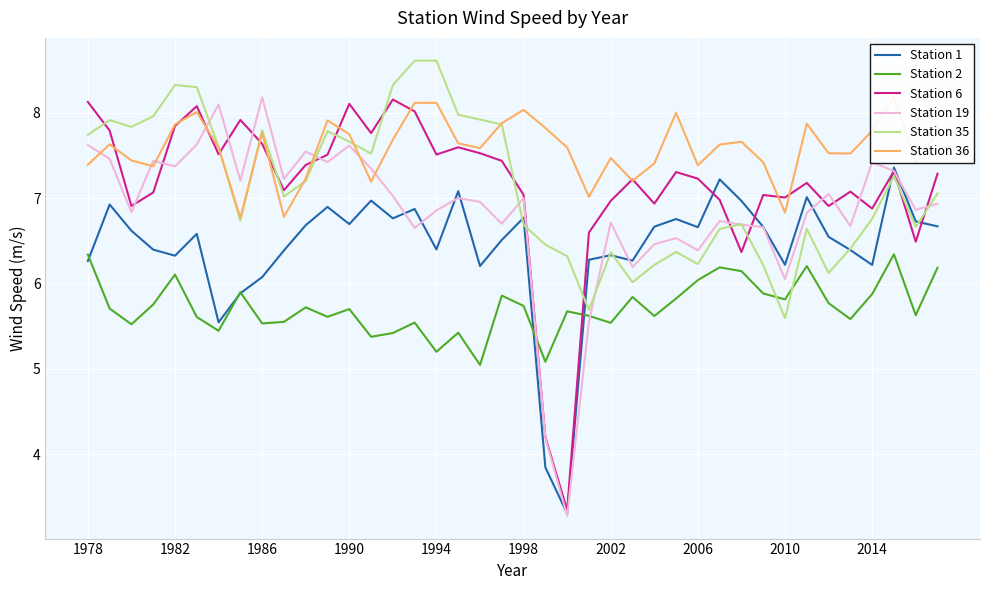

True or false: Station 36 and Station 2 cross at least once.

False